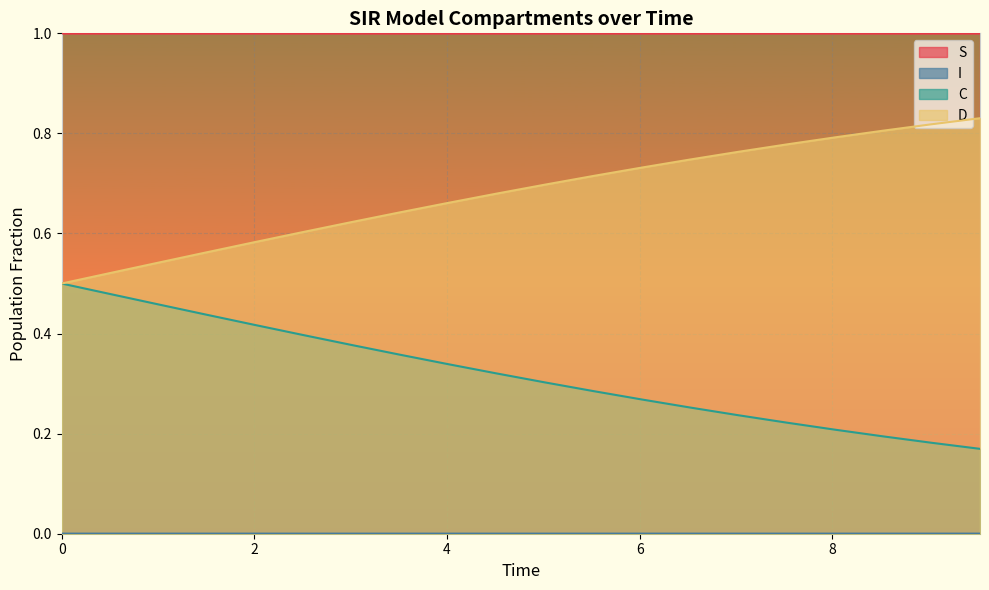

What is the maximum value shown in the chart?

1.0